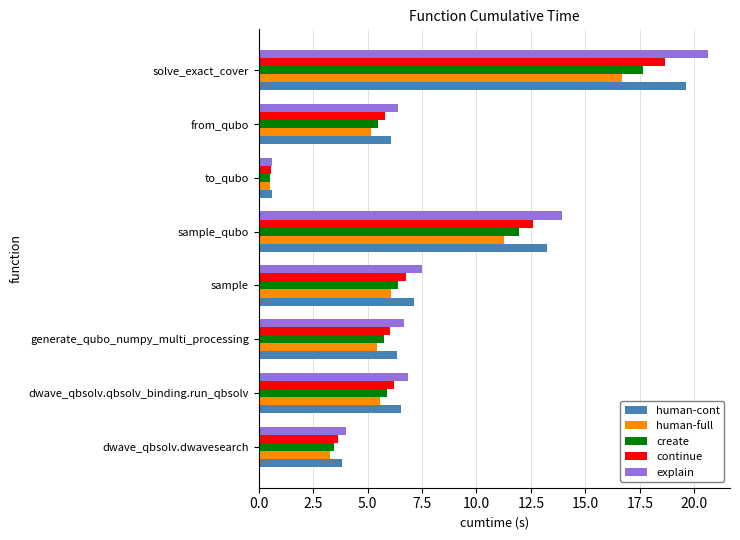

Rank the series by their average value, from lowest to highest.

human-full, create, continue, human-cont, explain